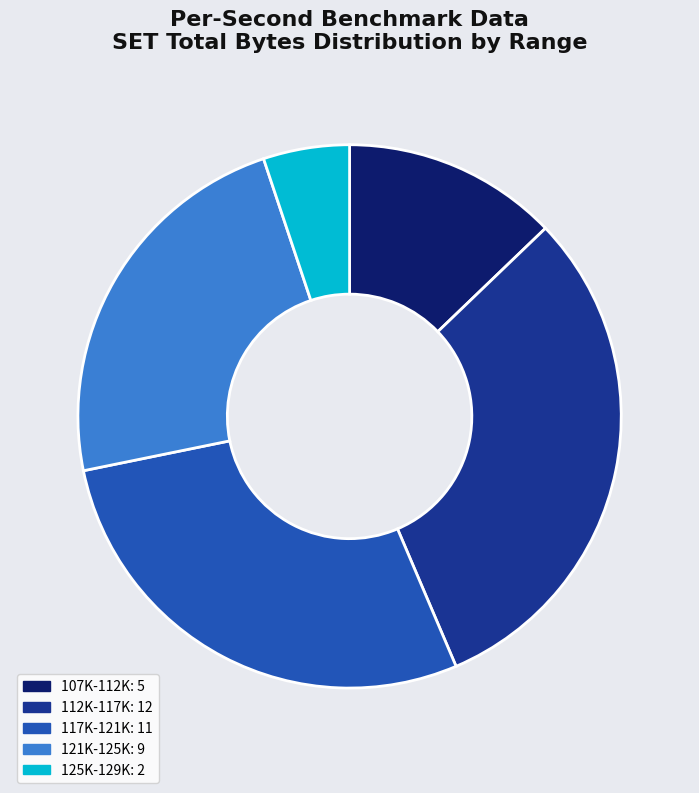

Does any single category account for the majority?

No